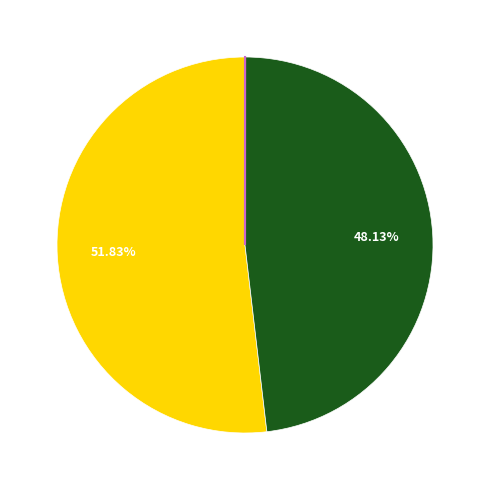

Is there any slice that represents more than half of the pie?

Yes